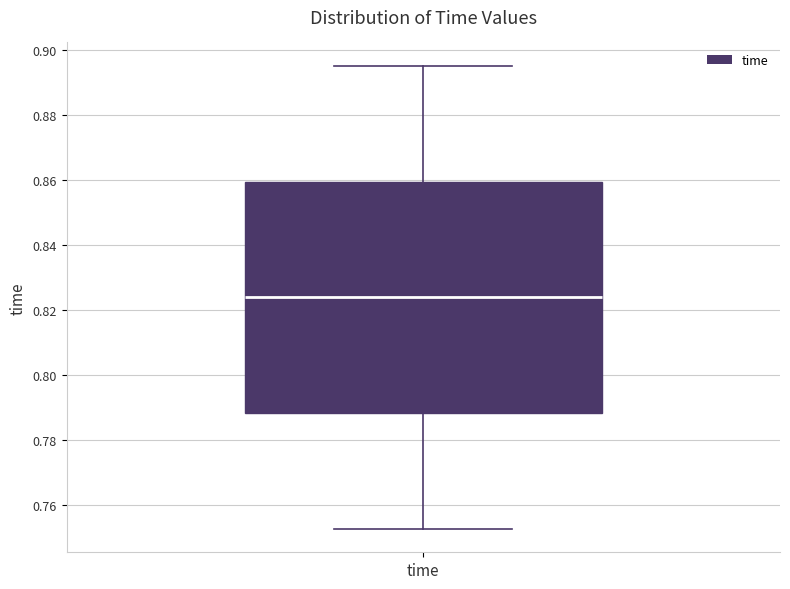

Transcribe this box plot: give where the median line is, the range the box spans, and where the two whiskers end, as read against the y-axis. The values are not printed on the chart, so give them approximately, as read against the axis.

median 0.824, box 0.788 to 0.860, whiskers 0.752 to 0.896